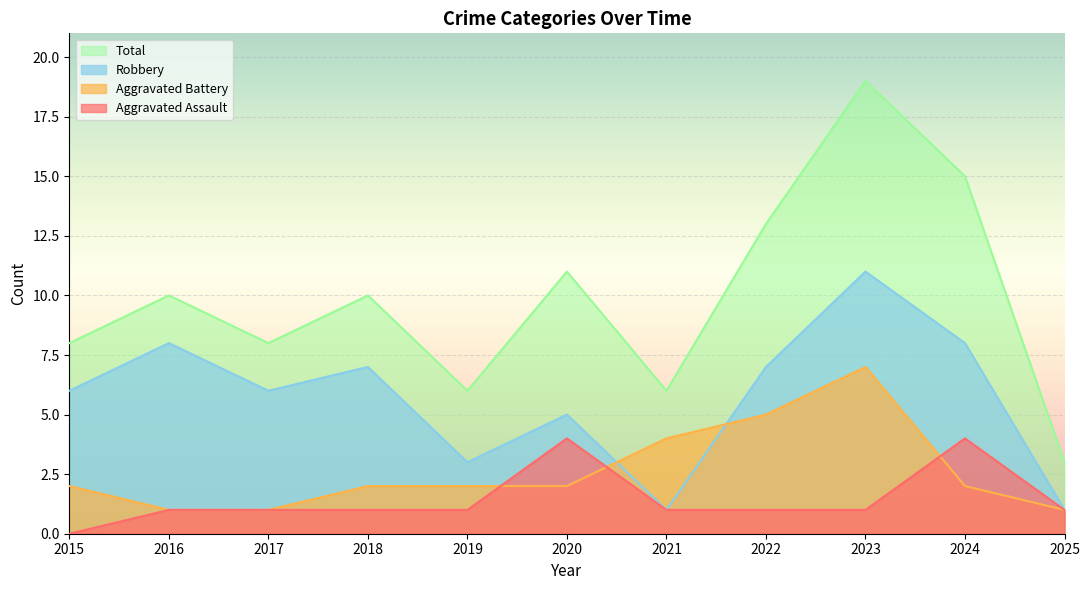

Reading right to left, transcribe all the data shown in this chart.

Aggravated Assault: 2025=1	2024=4	2023=1	2022=1	2021=1	2020=4	2019=1	2018=1	2017=1	2016=1	2015=0
Aggravated Battery: 2025=1	2024=2	2023=7	2022=5	2021=4	2020=2	2019=2	2018=2	2017=1	2016=1	2015=2
Robbery: 2025=1	2024=8	2023=11	2022=7	2021=1	2020=5	2019=3	2018=7	2017=6	2016=8	2015=6
Total: 2025=3	2024=15	2023=19	2022=13	2021=6	2020=11	2019=6	2018=10	2017=8	2016=10	2015=8